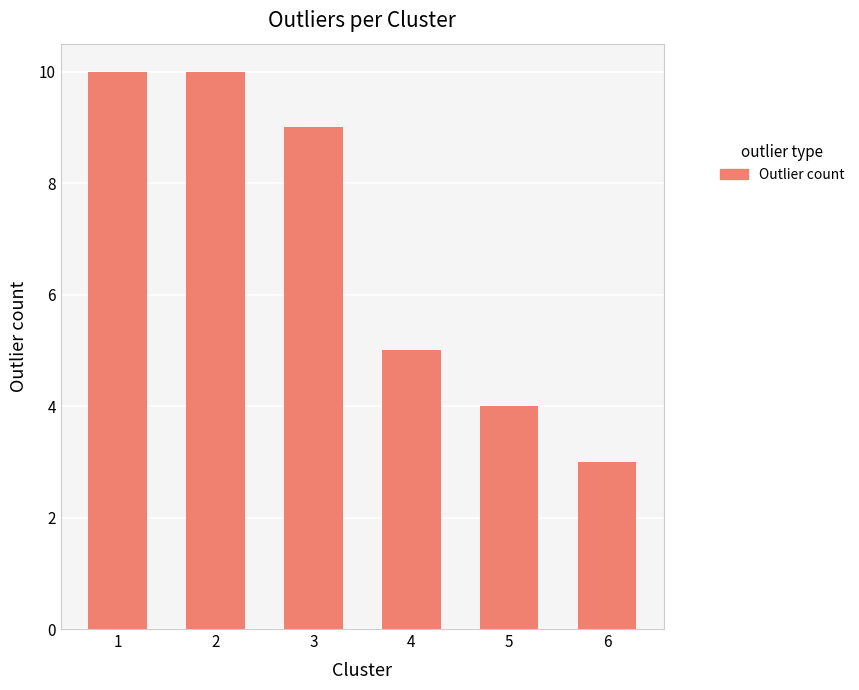

Between 4 and 3, which is larger?

3